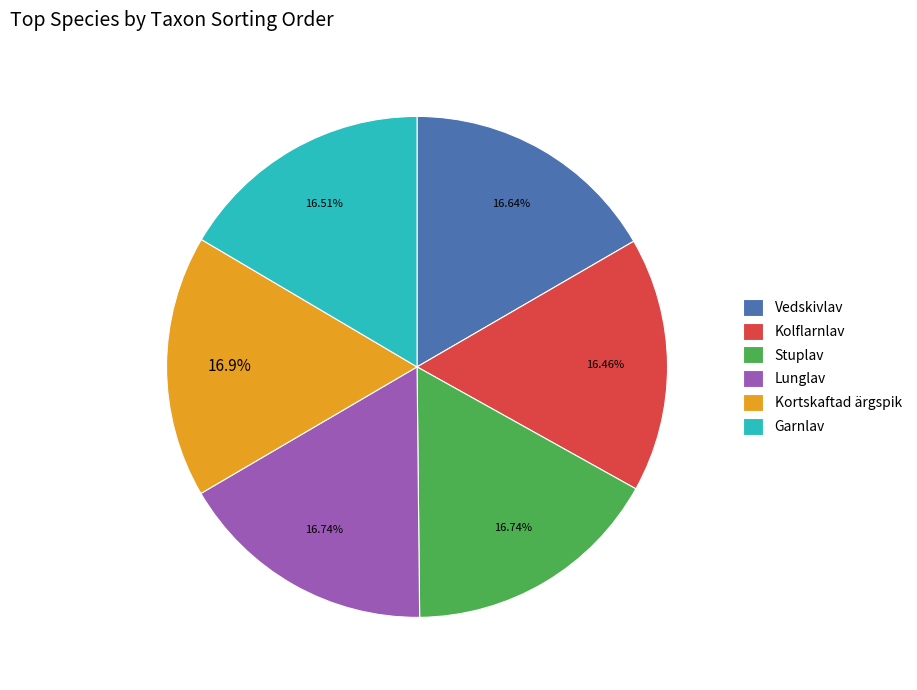

To the nearest percent, what is the combined percentage of Kolflarnlav and Lunglav?

33%